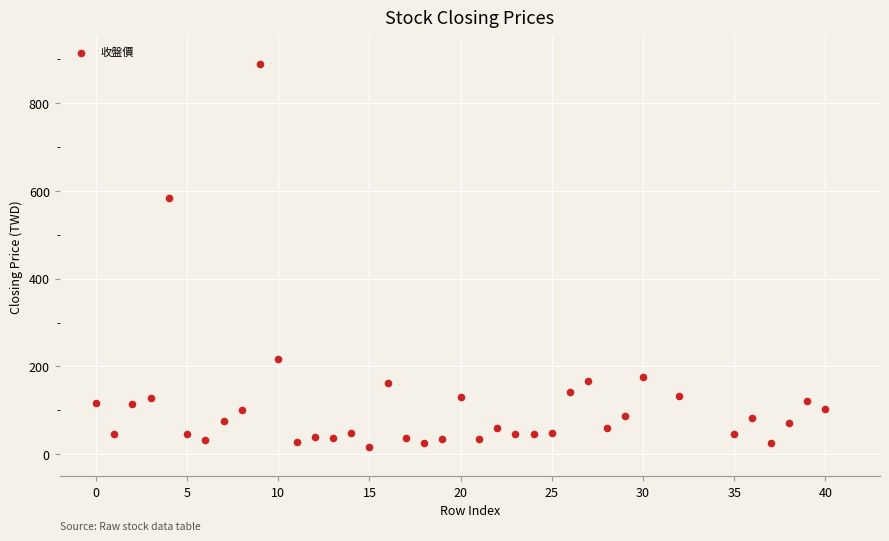

What is the range of X values (max minus min)?

40.0